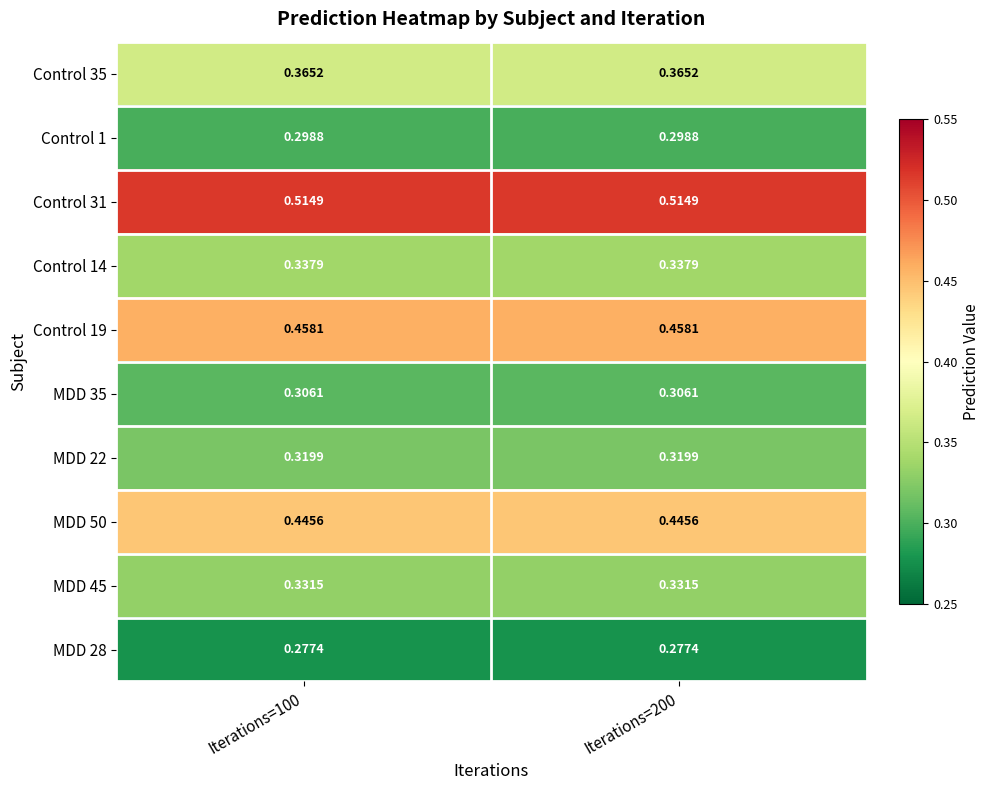

Is the value of Control 31 at Iterations=100 greater than the value of MDD 22 at Iterations=100?

Yes